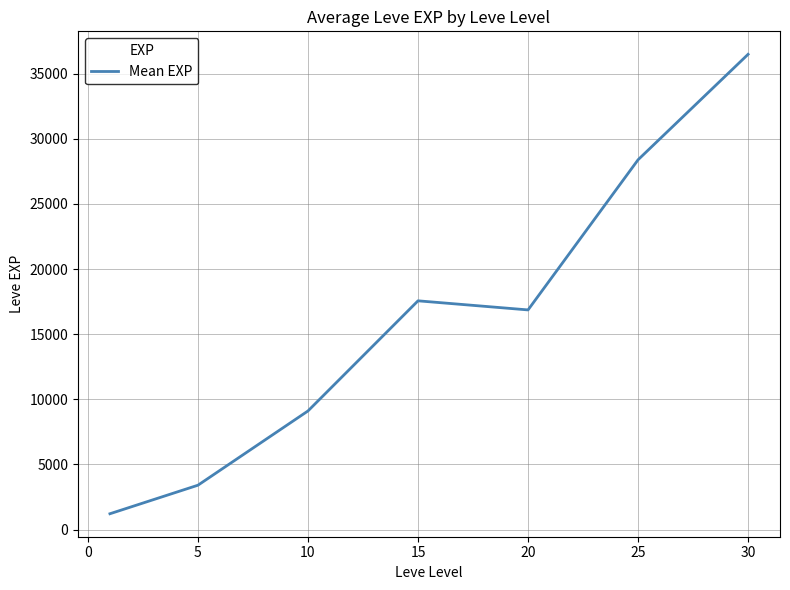

Does the chart display data point markers on the line(s)?

No